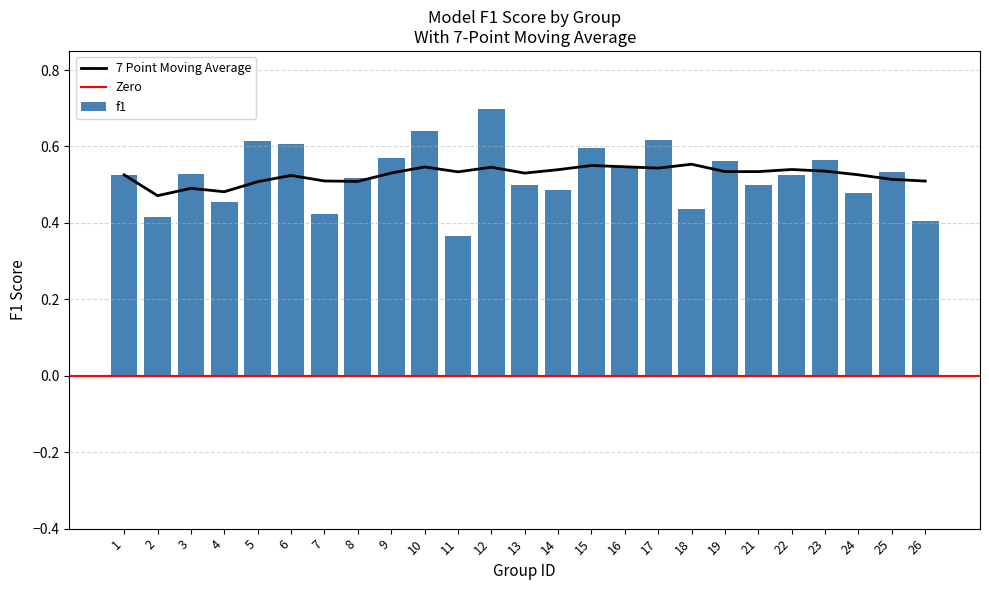

Is it true that 7 Point Moving Average equals 0.8 at 3?

False